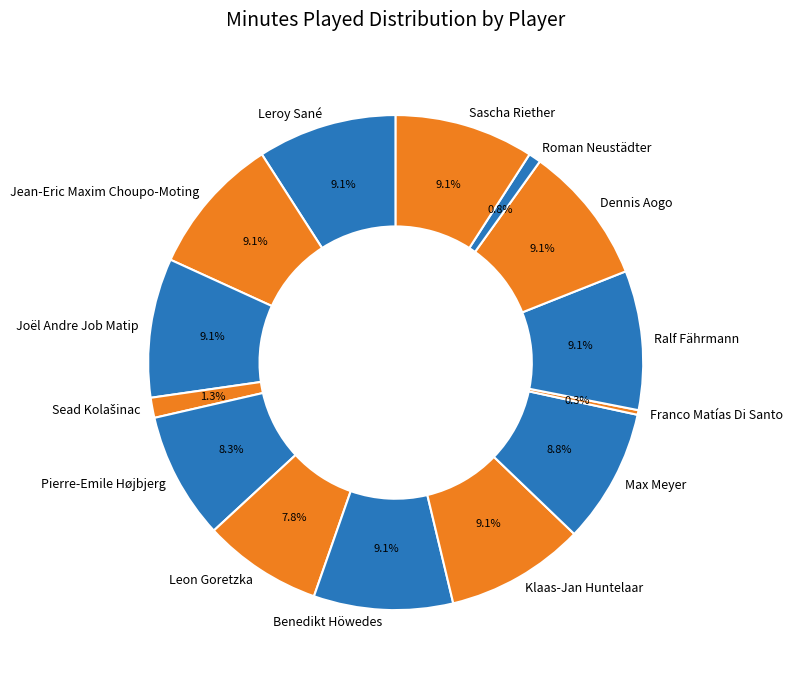

To the nearest percent, what is the difference between the Benedikt Höwedes and Pierre-Emile Højbjerg slice percentages?

1%